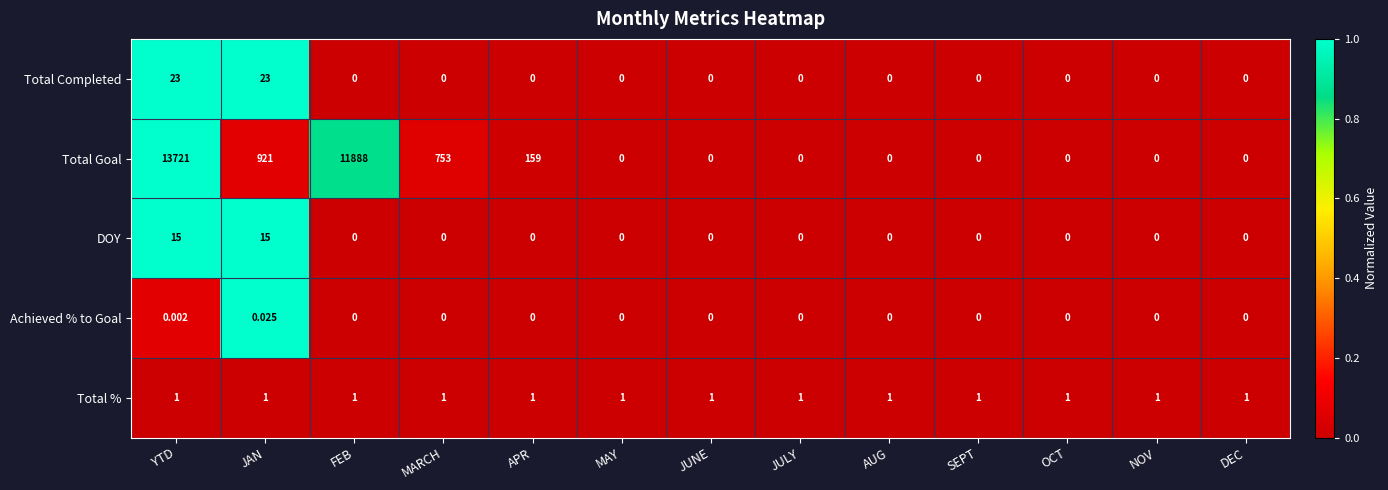

Count the number of categories in the chart.

13